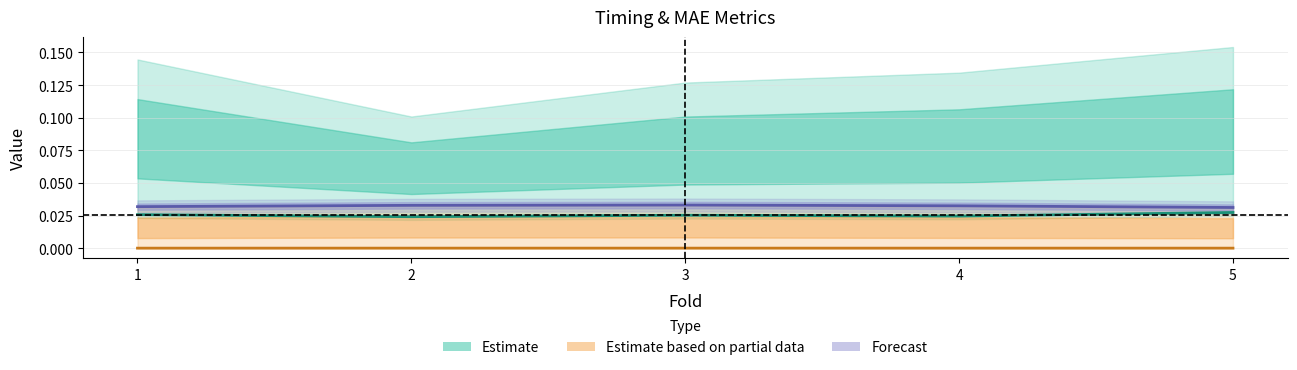

Which category has the lowest value in the baseline_pred_time_total series?

2